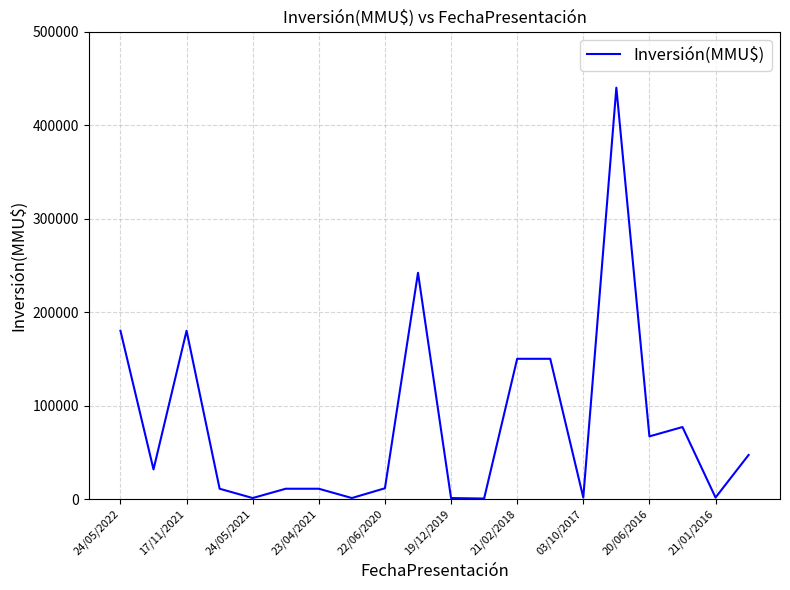

What is the maximum value shown in the chart?

440000